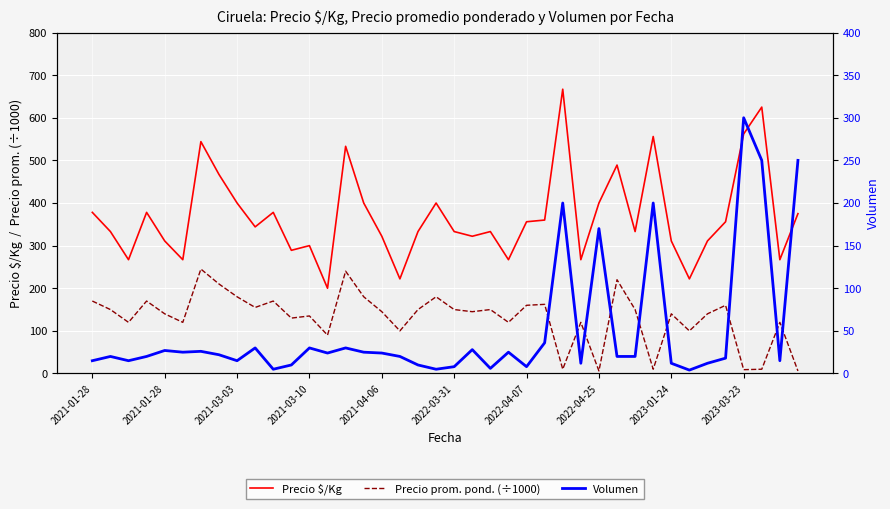

Which series has the largest total across all categories?

Precio $/Kg